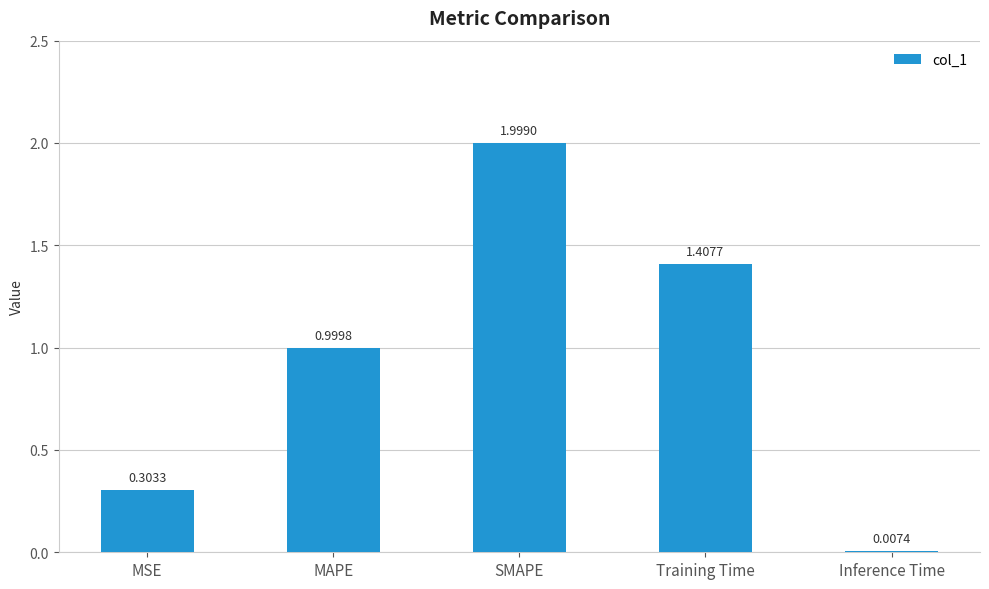

At which category does the chart reach its peak across all series?

SMAPE